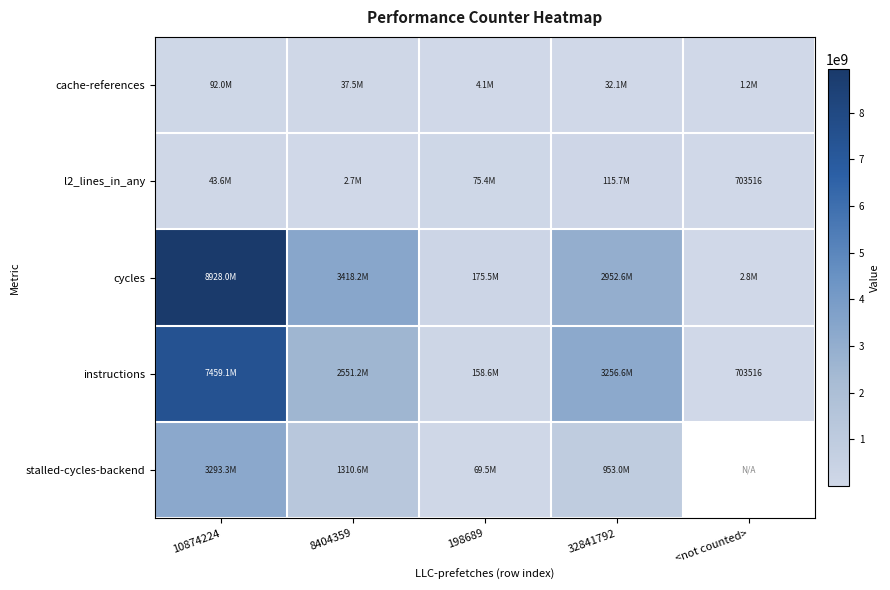

True or false: instructions has a value of 280240 at <not counted>.

False